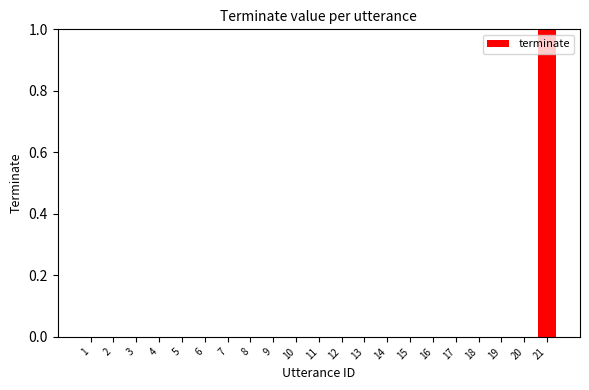

Which label corresponds to the largest value in the chart?

21